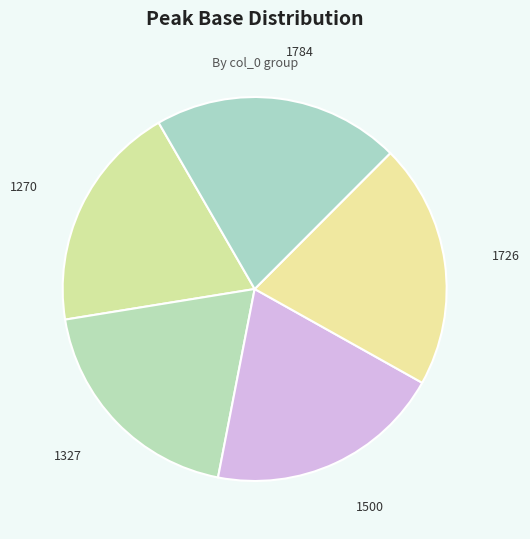

Count the number of slices in the pie.

5